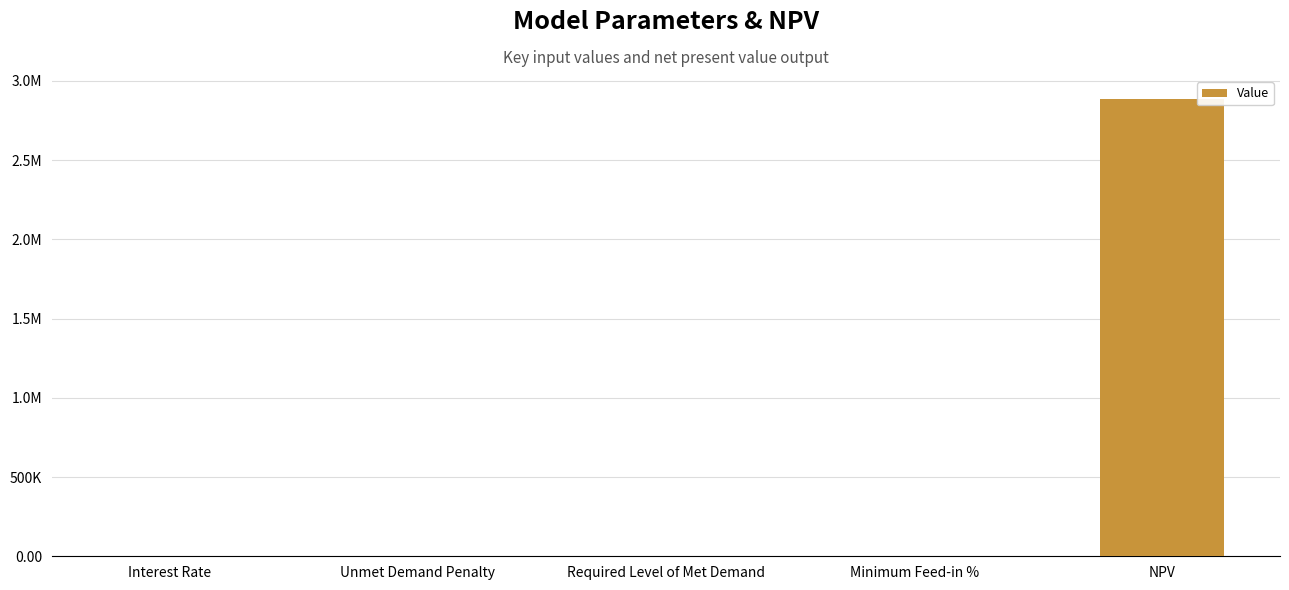

What is the label of the 5th bar from the right?

Interest Rate